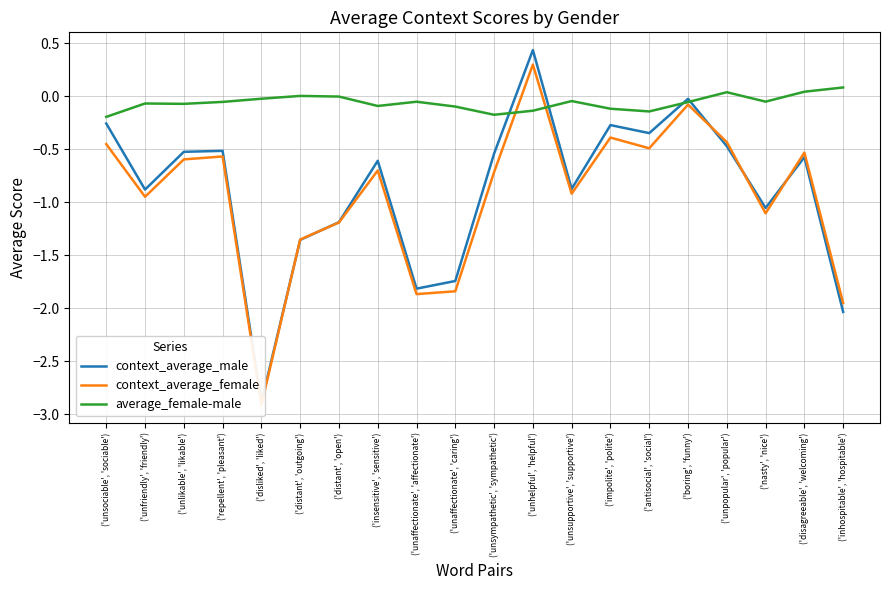

Reading left to right, list all the values displayed in this chart.

context_average_male: ('unsociable', 'sociable')=-0.3	('unfriendly', 'friendly')=-0.9	('unlikable', 'likable')=-0.5	('repellent', 'pleasant')=-0.5	('disliked', 'liked')=-2.9	('distant', 'outgoing')=-1.4	('distant', 'open')=-1.2	('insensitive', 'sensitive')=-0.6	('unaffectionate', 'affectionate')=-1.8	('unaffectionate', 'caring')=-1.7	('unsympathetic', 'sympathetic')=-0.5	('unhelpful', 'helpful')=0.4	('unsupportive', 'supportive')=-0.9	('impolite', 'polite')=-0.3	('antisocial', 'social')=-0.3	('boring', 'funny')=-0.0	('unpopular', 'popular')=-0.5	('nasty', 'nice')=-1.1	('disagreeable', 'welcoming')=-0.6	('inhospitable', 'hospitable')=-2.0
context_average_female: ('unsociable', 'sociable')=-0.5	('unfriendly', 'friendly')=-0.9	('unlikable', 'likable')=-0.6	('repellent', 'pleasant')=-0.6	('disliked', 'liked')=-2.9	('distant', 'outgoing')=-1.4	('distant', 'open')=-1.2	('insensitive', 'sensitive')=-0.7	('unaffectionate', 'affectionate')=-1.9	('unaffectionate', 'caring')=-1.8	('unsympathetic', 'sympathetic')=-0.7	('unhelpful', 'helpful')=0.3	('unsupportive', 'supportive')=-0.9	('impolite', 'polite')=-0.4	('antisocial', 'social')=-0.5	('boring', 'funny')=-0.1	('unpopular', 'popular')=-0.4	('nasty', 'nice')=-1.1	('disagreeable', 'welcoming')=-0.5	('inhospitable', 'hospitable')=-2.0
average_female-male: ('unsociable', 'sociable')=-0.2	('unfriendly', 'friendly')=-0.1	('unlikable', 'likable')=-0.1	('repellent', 'pleasant')=-0.1	('disliked', 'liked')=-0.0	('distant', 'outgoing')=0.0	('distant', 'open')=-0.0	('insensitive', 'sensitive')=-0.1	('unaffectionate', 'affectionate')=-0.1	('unaffectionate', 'caring')=-0.1	('unsympathetic', 'sympathetic')=-0.2	('unhelpful', 'helpful')=-0.1	('unsupportive', 'supportive')=-0.0	('impolite', 'polite')=-0.1	('antisocial', 'social')=-0.1	('boring', 'funny')=-0.1	('unpopular', 'popular')=0.0	('nasty', 'nice')=-0.1	('disagreeable', 'welcoming')=0.0	('inhospitable', 'hospitable')=0.1